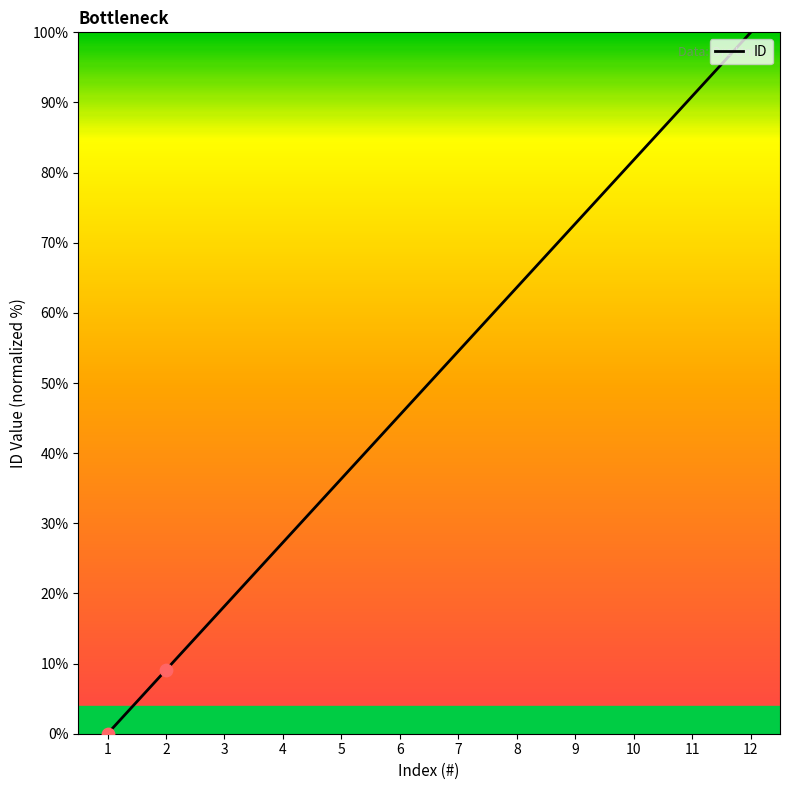

Between 7 and 8, which is larger?

8